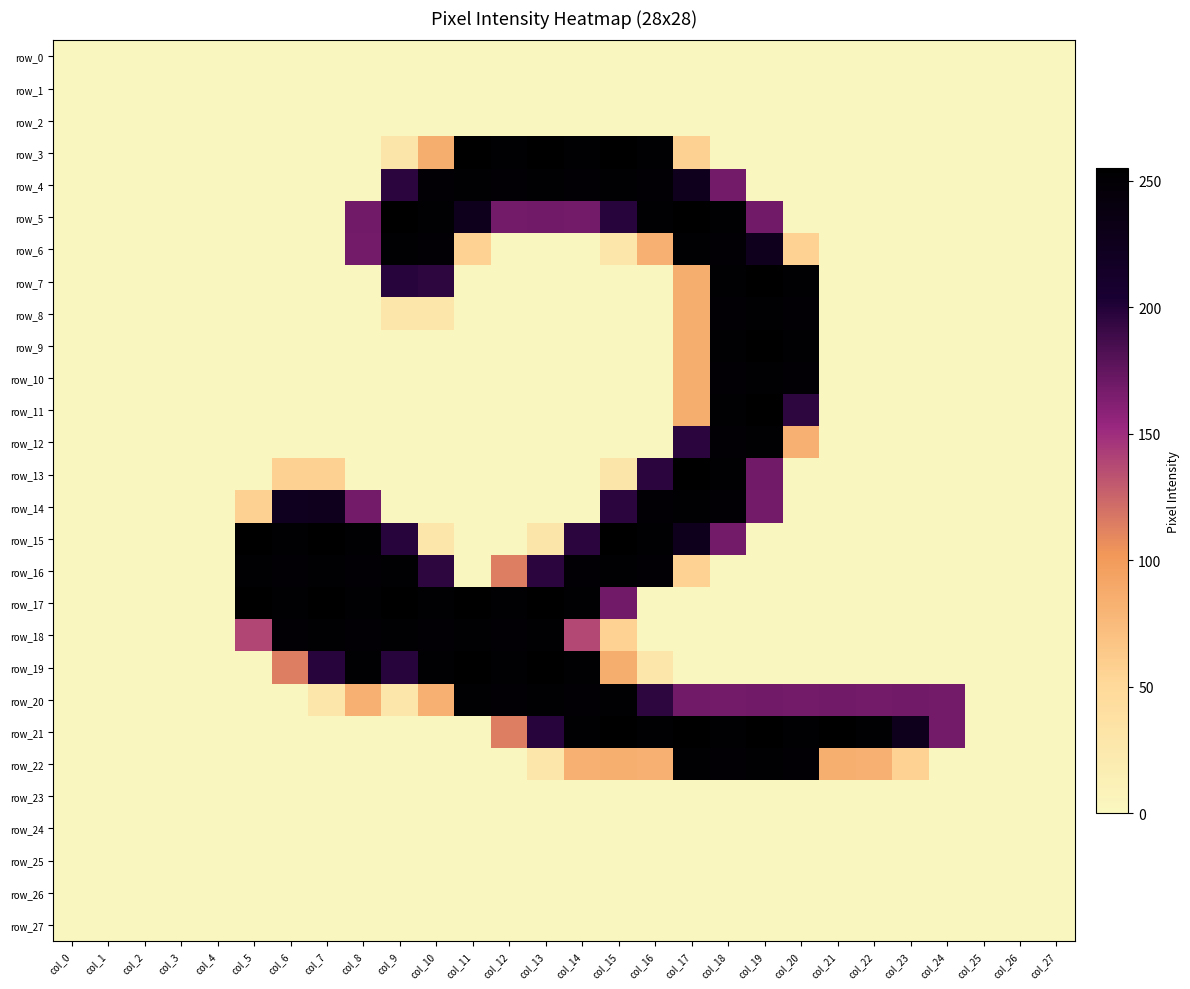

Reading right to left, transcribe all the data shown in this chart.

row_0: col_27=0	col_26=0	col_25=0	col_24=0	col_23=0	col_22=0	col_21=0	col_20=0	col_19=0	col_18=0	col_17=0	col_16=0	col_15=0	col_14=0	col_13=0	col_12=0	col_11=0	col_10=0	col_9=0	col_8=0	col_7=0	col_6=0	col_5=0	col_4=0	col_3=0	col_2=0	col_1=0	col_0=0
row_1: col_27=0	col_26=0	col_25=0	col_24=0	col_23=0	col_22=0	col_21=0	col_20=0	col_19=0	col_18=0	col_17=0	col_16=0	col_15=0	col_14=0	col_13=0	col_12=0	col_11=0	col_10=0	col_9=0	col_8=0	col_7=0	col_6=0	col_5=0	col_4=0	col_3=0	col_2=0	col_1=0	col_0=0
row_2: col_27=0	col_26=0	col_25=0	col_24=0	col_23=0	col_22=0	col_21=0	col_20=0	col_19=0	col_18=0	col_17=0	col_16=0	col_15=0	col_14=0	col_13=0	col_12=0	col_11=0	col_10=0	col_9=0	col_8=0	col_7=0	col_6=0	col_5=0	col_4=0	col_3=0	col_2=0	col_1=0	col_0=0
row_3: col_27=0	col_26=0	col_25=0	col_24=0	col_23=0	col_22=0	col_21=0	col_20=0	col_19=0	col_18=0	col_17=57	col_16=253	col_15=254	col_14=253	col_13=254	col_12=253	col_11=255	col_10=85	col_9=29	col_8=0	col_7=0	col_6=0	col_5=0	col_4=0	col_3=0	col_2=0	col_1=0	col_0=0
row_4: col_27=0	col_26=0	col_25=0	col_24=0	col_23=0	col_22=0	col_21=0	col_20=0	col_19=0	col_18=168	col_17=225	col_16=251	col_15=253	col_14=251	col_13=253	col_12=251	col_11=253	col_10=251	col_9=197	col_8=0	col_7=0	col_6=0	col_5=0	col_4=0	col_3=0	col_2=0	col_1=0	col_0=0
row_5: col_27=0	col_26=0	col_25=0	col_24=0	col_23=0	col_22=0	col_21=0	col_20=0	col_19=169	col_18=253	col_17=254	col_16=253	col_15=198	col_14=168	col_13=169	col_12=168	col_11=226	col_10=253	col_9=254	col_8=169	col_7=0	col_6=0	col_5=0	col_4=0	col_3=0	col_2=0	col_1=0	col_0=0
row_6: col_27=0	col_26=0	col_25=0	col_24=0	col_23=0	col_22=0	col_21=0	col_20=56	col_19=225	col_18=251	col_17=253	col_16=83	col_15=28	col_14=0	col_13=0	col_12=0	col_11=56	col_10=251	col_9=253	col_8=168	col_7=0	col_6=0	col_5=0	col_4=0	col_3=0	col_2=0	col_1=0	col_0=0
row_7: col_27=0	col_26=0	col_25=0	col_24=0	col_23=0	col_22=0	col_21=0	col_20=253	col_19=254	col_18=253	col_17=85	col_16=0	col_15=0	col_14=0	col_13=0	col_12=0	col_11=0	col_10=196	col_9=198	col_8=0	col_7=0	col_6=0	col_5=0	col_4=0	col_3=0	col_2=0	col_1=0	col_0=0
row_8: col_27=0	col_26=0	col_25=0	col_24=0	col_23=0	col_22=0	col_21=0	col_20=251	col_19=253	col_18=251	col_17=85	col_16=0	col_15=0	col_14=0	col_13=0	col_12=0	col_11=0	col_10=28	col_9=28	col_8=0	col_7=0	col_6=0	col_5=0	col_4=0	col_3=0	col_2=0	col_1=0	col_0=0
row_9: col_27=0	col_26=0	col_25=0	col_24=0	col_23=0	col_22=0	col_21=0	col_20=253	col_19=254	col_18=253	col_17=85	col_16=0	col_15=0	col_14=0	col_13=0	col_12=0	col_11=0	col_10=0	col_9=0	col_8=0	col_7=0	col_6=0	col_5=0	col_4=0	col_3=0	col_2=0	col_1=0	col_0=0
row_10: col_27=0	col_26=0	col_25=0	col_24=0	col_23=0	col_22=0	col_21=0	col_20=251	col_19=253	col_18=251	col_17=85	col_16=0	col_15=0	col_14=0	col_13=0	col_12=0	col_11=0	col_10=0	col_9=0	col_8=0	col_7=0	col_6=0	col_5=0	col_4=0	col_3=0	col_2=0	col_1=0	col_0=0
row_11: col_27=0	col_26=0	col_25=0	col_24=0	col_23=0	col_22=0	col_21=0	col_20=196	col_19=254	col_18=253	col_17=85	col_16=0	col_15=0	col_14=0	col_13=0	col_12=0	col_11=0	col_10=0	col_9=0	col_8=0	col_7=0	col_6=0	col_5=0	col_4=0	col_3=0	col_2=0	col_1=0	col_0=0
row_12: col_27=0	col_26=0	col_25=0	col_24=0	col_23=0	col_22=0	col_21=0	col_20=83	col_19=253	col_18=251	col_17=197	col_16=0	col_15=0	col_14=0	col_13=0	col_12=0	col_11=0	col_10=0	col_9=0	col_8=0	col_7=0	col_6=0	col_5=0	col_4=0	col_3=0	col_2=0	col_1=0	col_0=0
row_13: col_27=0	col_26=0	col_25=0	col_24=0	col_23=0	col_22=0	col_21=0	col_20=0	col_19=169	col_18=253	col_17=254	col_16=197	col_15=29	col_14=0	col_13=0	col_12=0	col_11=0	col_10=0	col_9=0	col_8=0	col_7=57	col_6=57	col_5=0	col_4=0	col_3=0	col_2=0	col_1=0	col_0=0
row_14: col_27=0	col_26=0	col_25=0	col_24=0	col_23=0	col_22=0	col_21=0	col_20=0	col_19=168	col_18=251	col_17=253	col_16=251	col_15=197	col_14=0	col_13=0	col_12=0	col_11=0	col_10=0	col_9=0	col_8=168	col_7=225	col_6=224	col_5=57	col_4=0	col_3=0	col_2=0	col_1=0	col_0=0
row_15: col_27=0	col_26=0	col_25=0	col_24=0	col_23=0	col_22=0	col_21=0	col_20=0	col_19=0	col_18=168	col_17=226	col_16=253	col_15=254	col_14=197	col_13=29	col_12=0	col_11=0	col_10=28	col_9=198	col_8=253	col_7=254	col_6=253	col_5=254	col_4=0	col_3=0	col_2=0	col_1=0	col_0=0
row_16: col_27=0	col_26=0	col_25=0	col_24=0	col_23=0	col_22=0	col_21=0	col_20=0	col_19=0	col_18=0	col_17=56	col_16=251	col_15=253	col_14=251	col_13=197	col_12=114	col_11=0	col_10=196	col_9=253	col_8=251	col_7=253	col_6=251	col_5=253	col_4=0	col_3=0	col_2=0	col_1=0	col_0=0
row_17: col_27=0	col_26=0	col_25=0	col_24=0	col_23=0	col_22=0	col_21=0	col_20=0	col_19=0	col_18=0	col_17=0	col_16=0	col_15=169	col_14=253	col_13=254	col_12=253	col_11=254	col_10=253	col_9=254	col_8=253	col_7=254	col_6=253	col_5=254	col_4=0	col_3=0	col_2=0	col_1=0	col_0=0
row_18: col_27=0	col_26=0	col_25=0	col_24=0	col_23=0	col_22=0	col_21=0	col_20=0	col_19=0	col_18=0	col_17=0	col_16=0	col_15=56	col_14=138	col_13=253	col_12=251	col_11=253	col_10=251	col_9=253	col_8=251	col_7=253	col_6=251	col_5=139	col_4=0	col_3=0	col_2=0	col_1=0	col_0=0
row_19: col_27=0	col_26=0	col_25=0	col_24=0	col_23=0	col_22=0	col_21=0	col_20=0	col_19=0	col_18=0	col_17=0	col_16=28	col_15=85	col_14=253	col_13=254	col_12=253	col_11=254	col_10=253	col_9=198	col_8=253	col_7=198	col_6=114	col_5=0	col_4=0	col_3=0	col_2=0	col_1=0	col_0=0
row_20: col_27=0	col_26=0	col_25=0	col_24=168	col_23=169	col_22=168	col_21=169	col_20=168	col_19=169	col_18=168	col_17=169	col_16=196	col_15=253	col_14=251	col_13=253	col_12=251	col_11=253	col_10=83	col_9=28	col_8=83	col_7=28	col_6=0	col_5=0	col_4=0	col_3=0	col_2=0	col_1=0	col_0=0
row_21: col_27=0	col_26=0	col_25=0	col_24=168	col_23=226	col_22=253	col_21=254	col_20=253	col_19=254	col_18=253	col_17=254	col_16=253	col_15=254	col_14=253	col_13=198	col_12=114	col_11=0	col_10=0	col_9=0	col_8=0	col_7=0	col_6=0	col_5=0	col_4=0	col_3=0	col_2=0	col_1=0	col_0=0
row_22: col_27=0	col_26=0	col_25=0	col_24=0	col_23=56	col_22=83	col_21=84	col_20=251	col_19=253	col_18=251	col_17=253	col_16=83	col_15=84	col_14=83	col_13=28	col_12=0	col_11=0	col_10=0	col_9=0	col_8=0	col_7=0	col_6=0	col_5=0	col_4=0	col_3=0	col_2=0	col_1=0	col_0=0
row_23: col_27=0	col_26=0	col_25=0	col_24=0	col_23=0	col_22=0	col_21=0	col_20=0	col_19=0	col_18=0	col_17=0	col_16=0	col_15=0	col_14=0	col_13=0	col_12=0	col_11=0	col_10=0	col_9=0	col_8=0	col_7=0	col_6=0	col_5=0	col_4=0	col_3=0	col_2=0	col_1=0	col_0=0
row_24: col_27=0	col_26=0	col_25=0	col_24=0	col_23=0	col_22=0	col_21=0	col_20=0	col_19=0	col_18=0	col_17=0	col_16=0	col_15=0	col_14=0	col_13=0	col_12=0	col_11=0	col_10=0	col_9=0	col_8=0	col_7=0	col_6=0	col_5=0	col_4=0	col_3=0	col_2=0	col_1=0	col_0=0
row_25: col_27=0	col_26=0	col_25=0	col_24=0	col_23=0	col_22=0	col_21=0	col_20=0	col_19=0	col_18=0	col_17=0	col_16=0	col_15=0	col_14=0	col_13=0	col_12=0	col_11=0	col_10=0	col_9=0	col_8=0	col_7=0	col_6=0	col_5=0	col_4=0	col_3=0	col_2=0	col_1=0	col_0=0
row_26: col_27=0	col_26=0	col_25=0	col_24=0	col_23=0	col_22=0	col_21=0	col_20=0	col_19=0	col_18=0	col_17=0	col_16=0	col_15=0	col_14=0	col_13=0	col_12=0	col_11=0	col_10=0	col_9=0	col_8=0	col_7=0	col_6=0	col_5=0	col_4=0	col_3=0	col_2=0	col_1=0	col_0=0
row_27: col_27=0	col_26=0	col_25=0	col_24=0	col_23=0	col_22=0	col_21=0	col_20=0	col_19=0	col_18=0	col_17=0	col_16=0	col_15=0	col_14=0	col_13=0	col_12=0	col_11=0	col_10=0	col_9=0	col_8=0	col_7=0	col_6=0	col_5=0	col_4=0	col_3=0	col_2=0	col_1=0	col_0=0